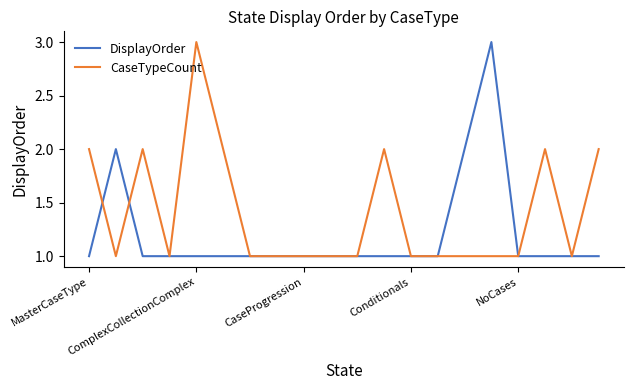

What is the maximum value for DisplayOrder?

3